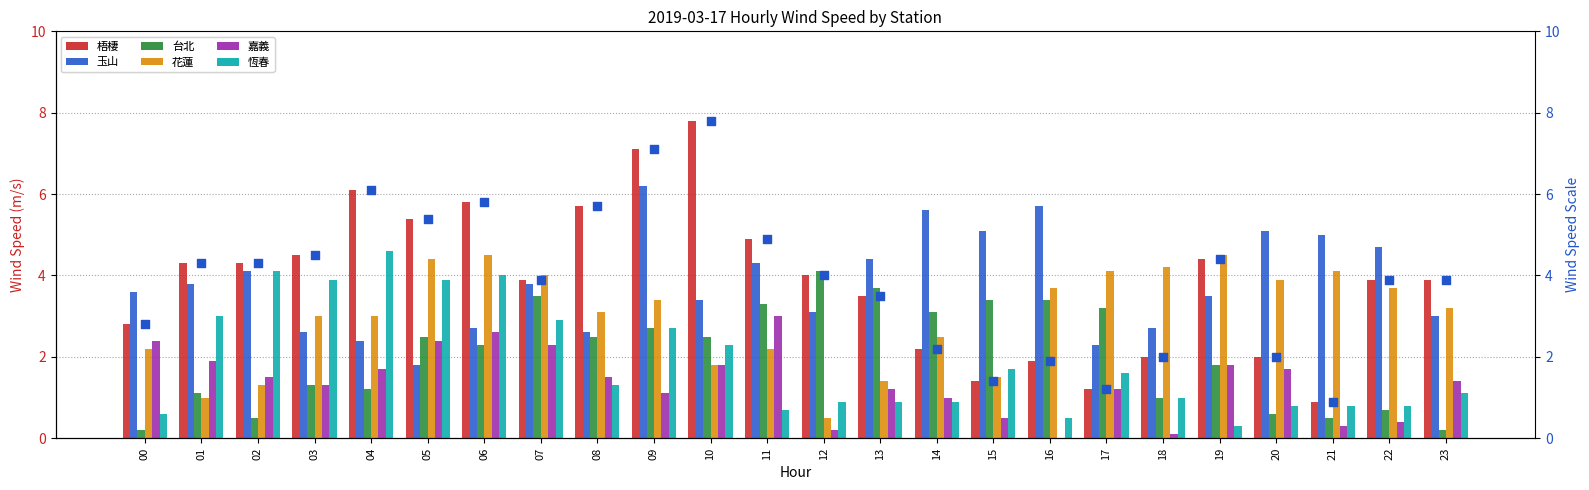

Which series has the largest total across all categories?

梧棲